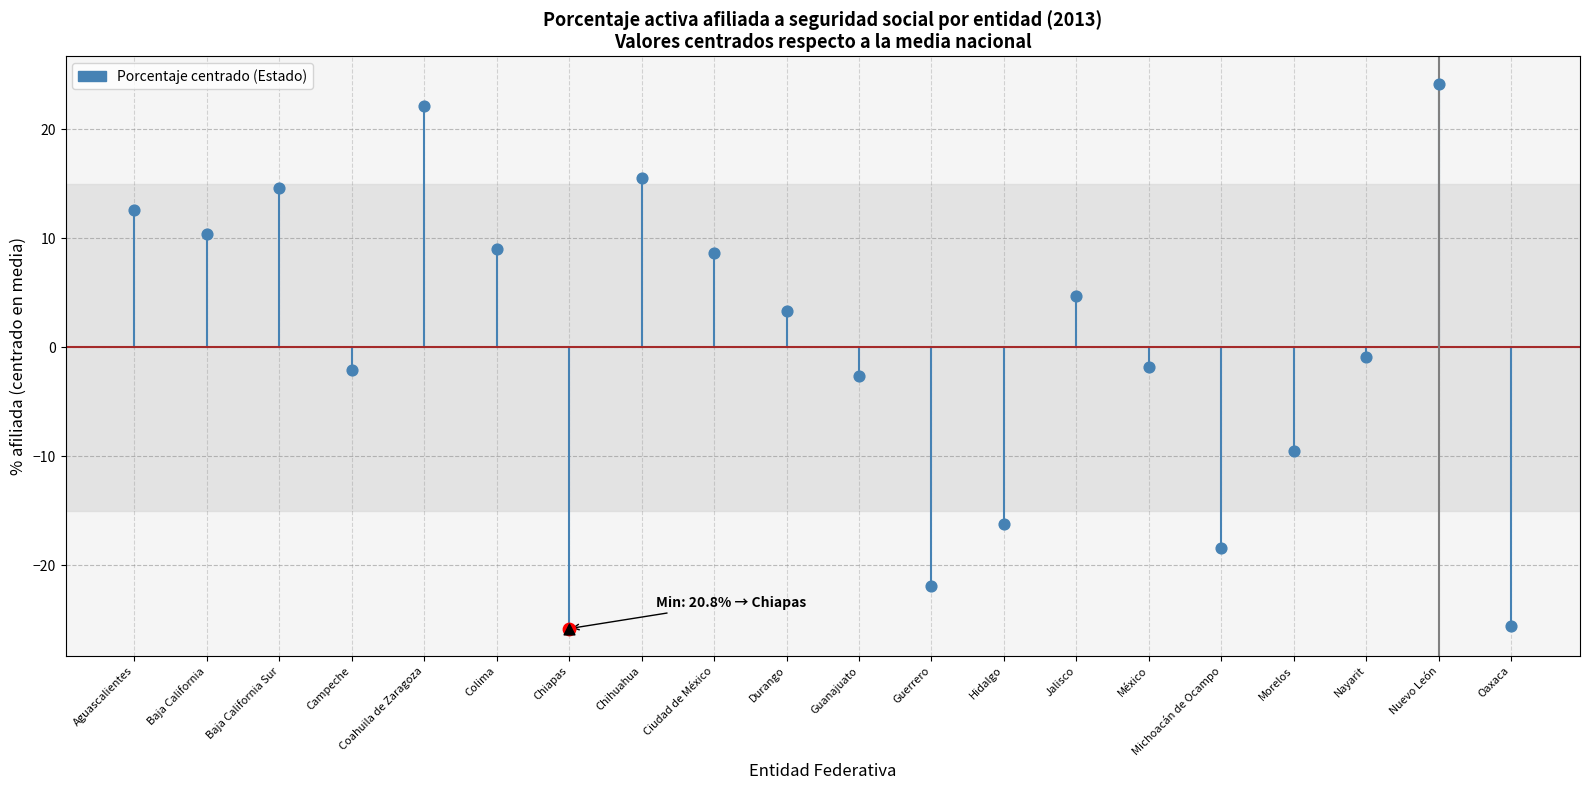

What is the change in value from Michoacán de Ocampo to Nayarit?

+17.5